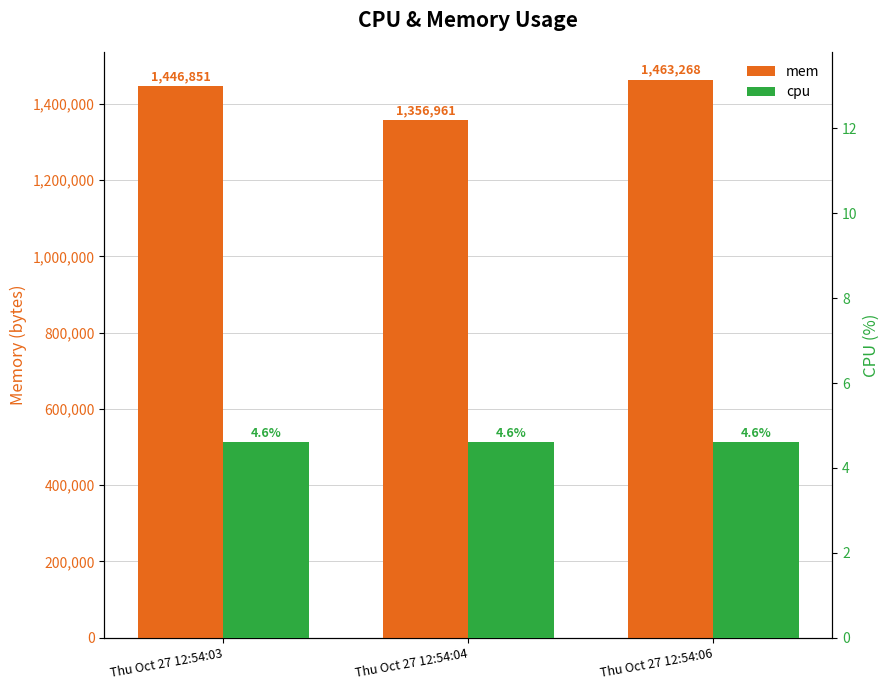

Is the value of cpu at Thu Oct 27 12:54:03 greater than the value of mem at Thu Oct 27 12:54:06?

No